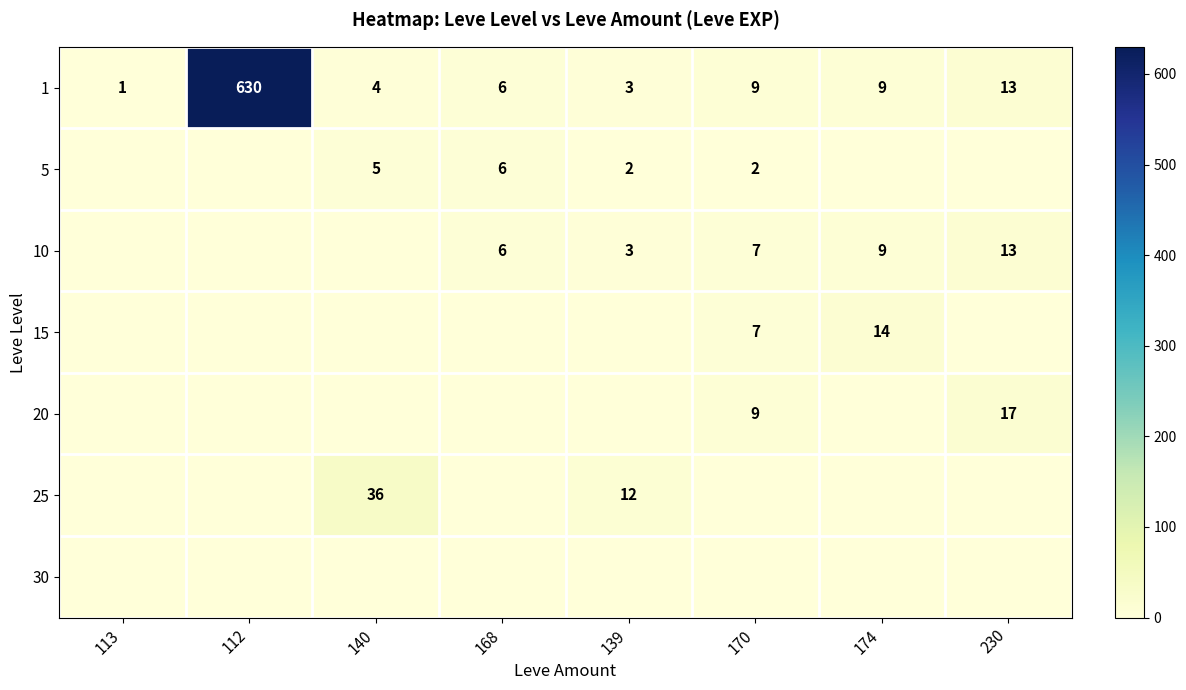

At which category is the sum across all series the highest?

112